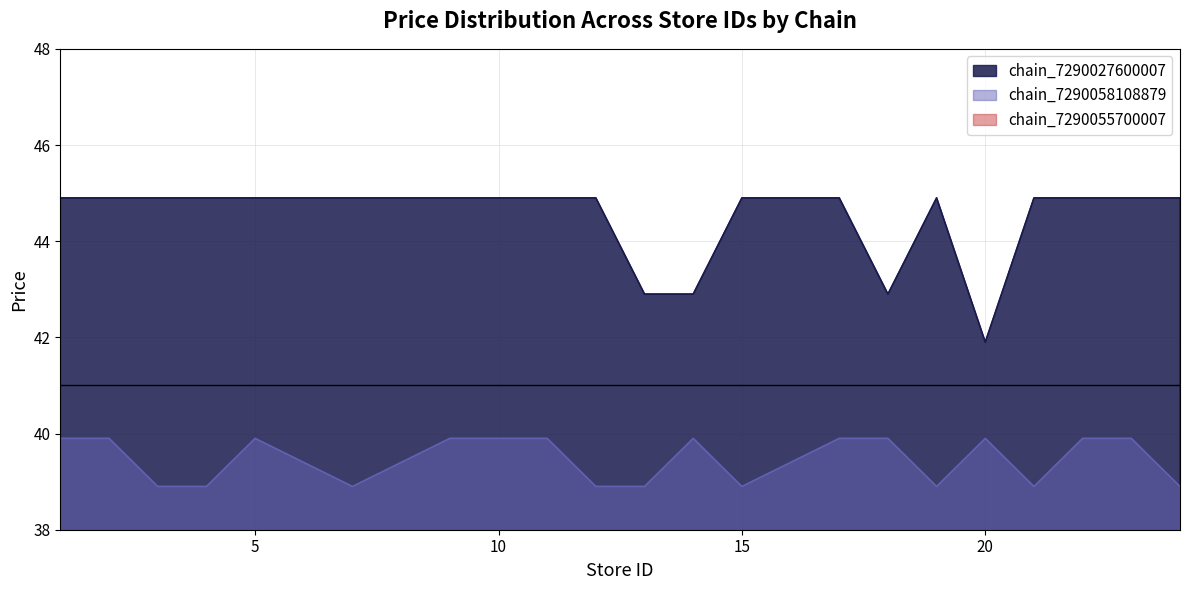

What is the difference between the second highest and minimum values in the chain_7290027600007 series?

3.0